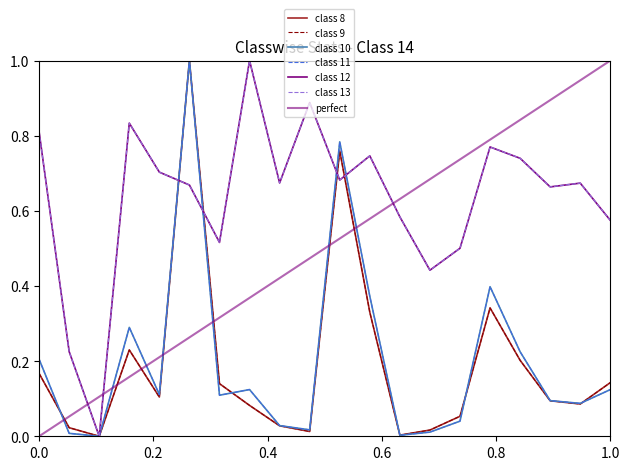

What is the greatest value displayed?

1.0